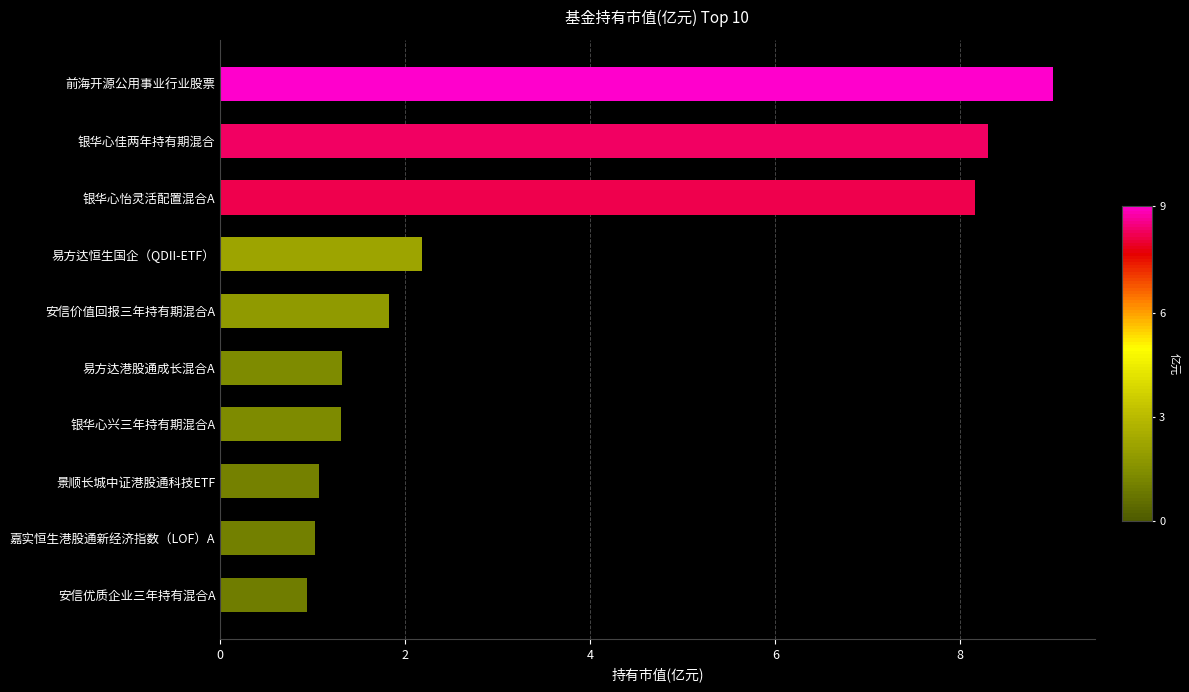

What is the difference between the second highest and minimum values?

7.4